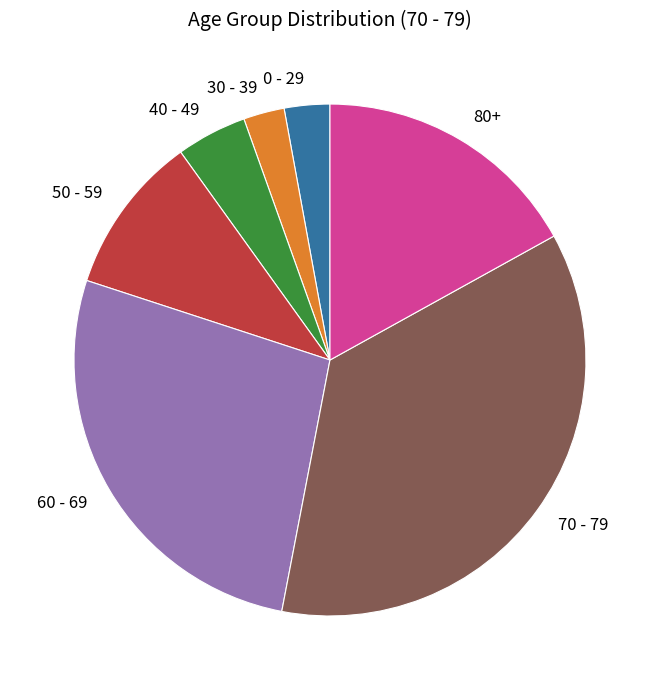

Does 60 - 69 represent more than half of the total?

No